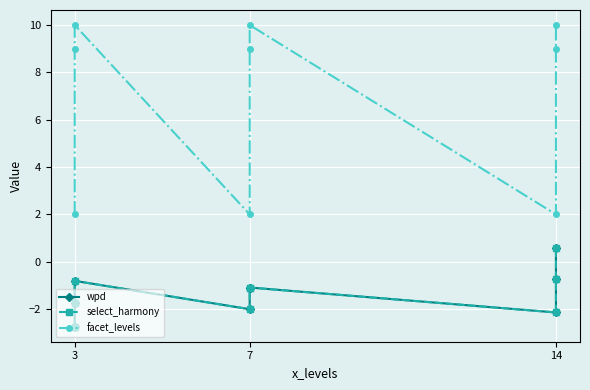

Is this an area chart (filled region under the line)?

No